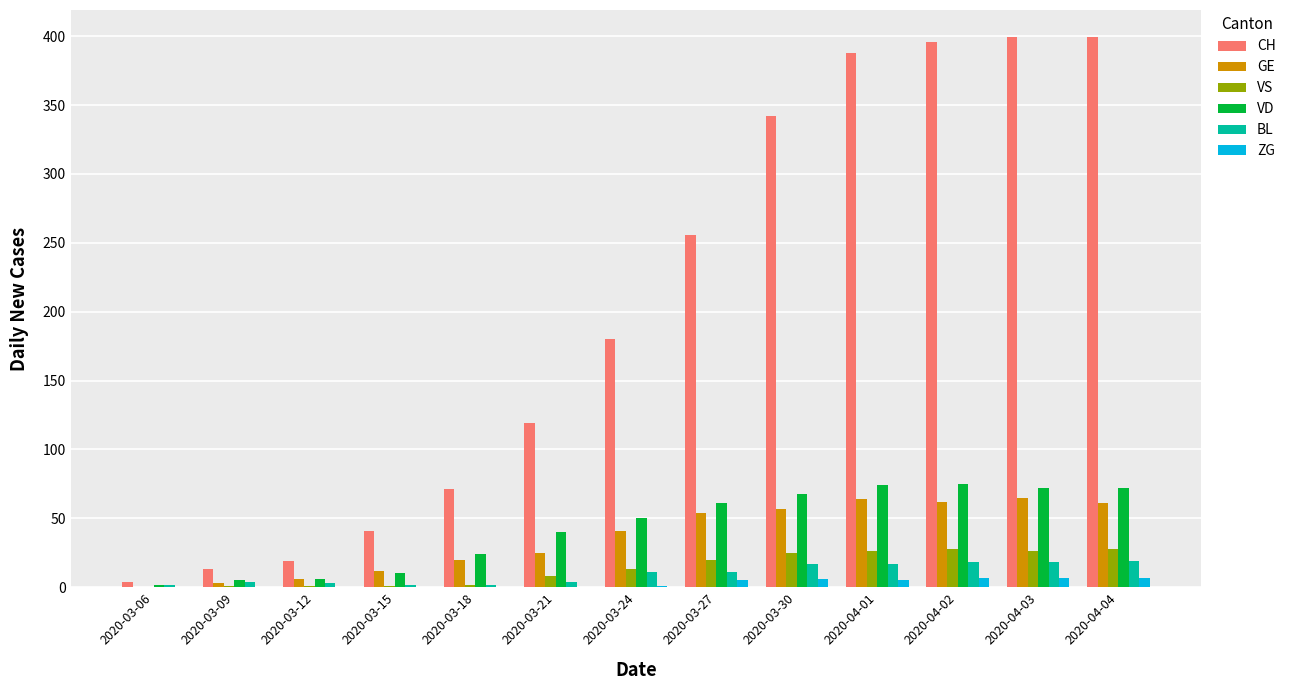

What is the maximum value for VD?

75